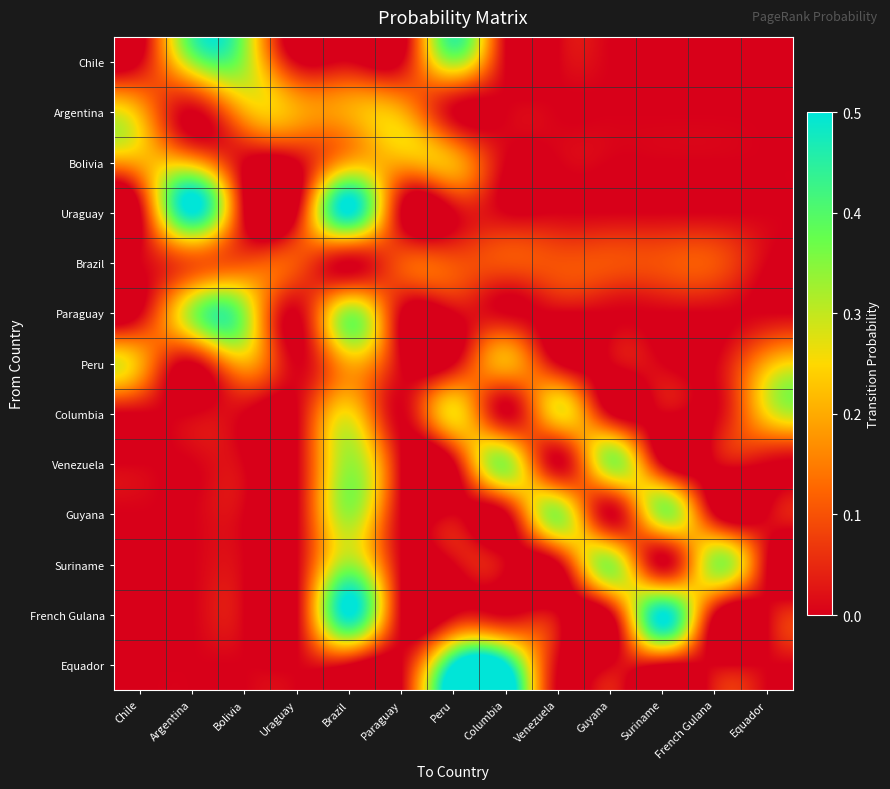

At which category is the sum across all series the highest?

Brazil